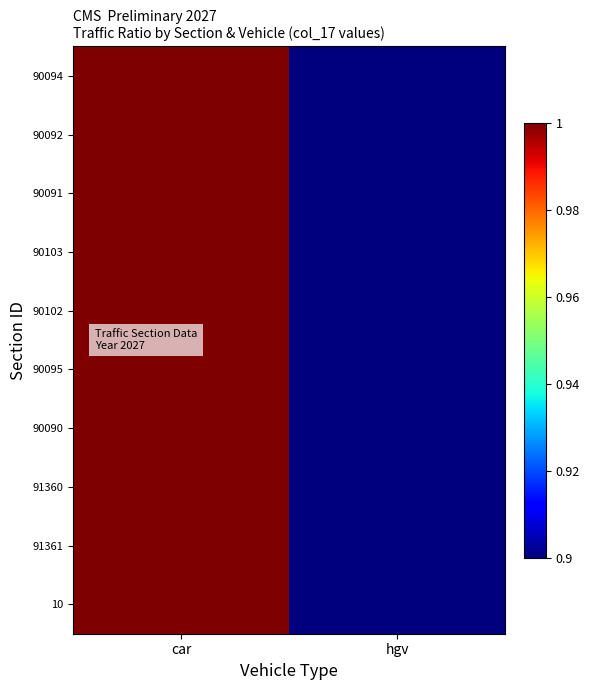

Reading left to right, what are all the values shown in this chart?

10: car=1.0	hgv=0.9
91361: car=1.0	hgv=0.9
91360: car=1.0	hgv=0.9
90090: car=1.0	hgv=0.9
90095: car=1.0	hgv=0.9
90102: car=1.0	hgv=0.9
90103: car=1.0	hgv=0.9
90091: car=1.0	hgv=0.9
90092: car=1.0	hgv=0.9
90094: car=1.0	hgv=0.9